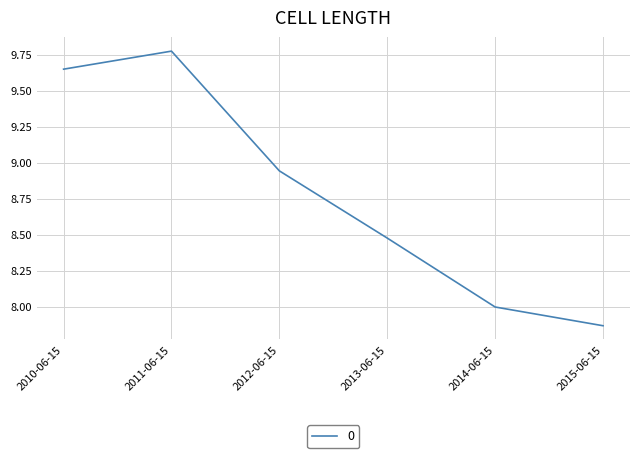

True or false: the data shows 5.4 at 2013-06-15.

False